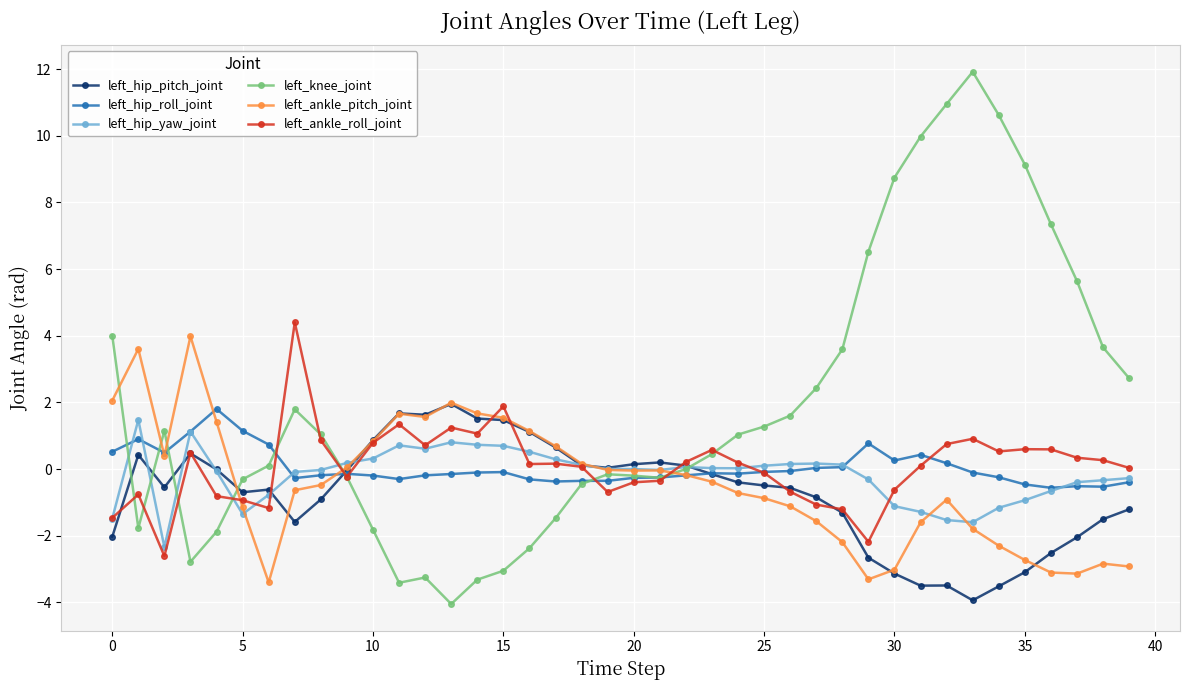

At how many categories does at least one series exceed 6?

8